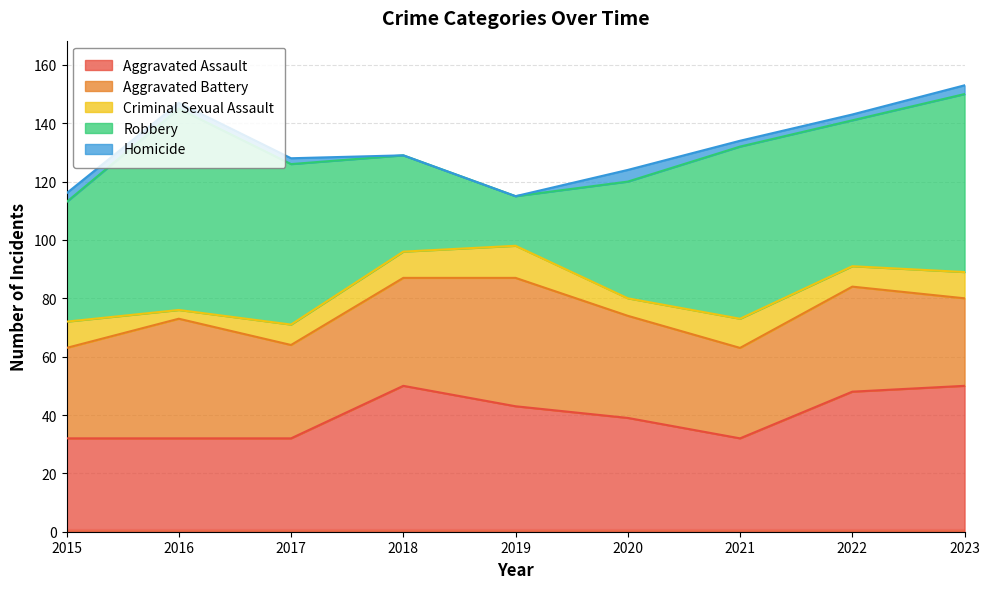

True or false: Homicide and Aggravated Assault cross at least once.

False